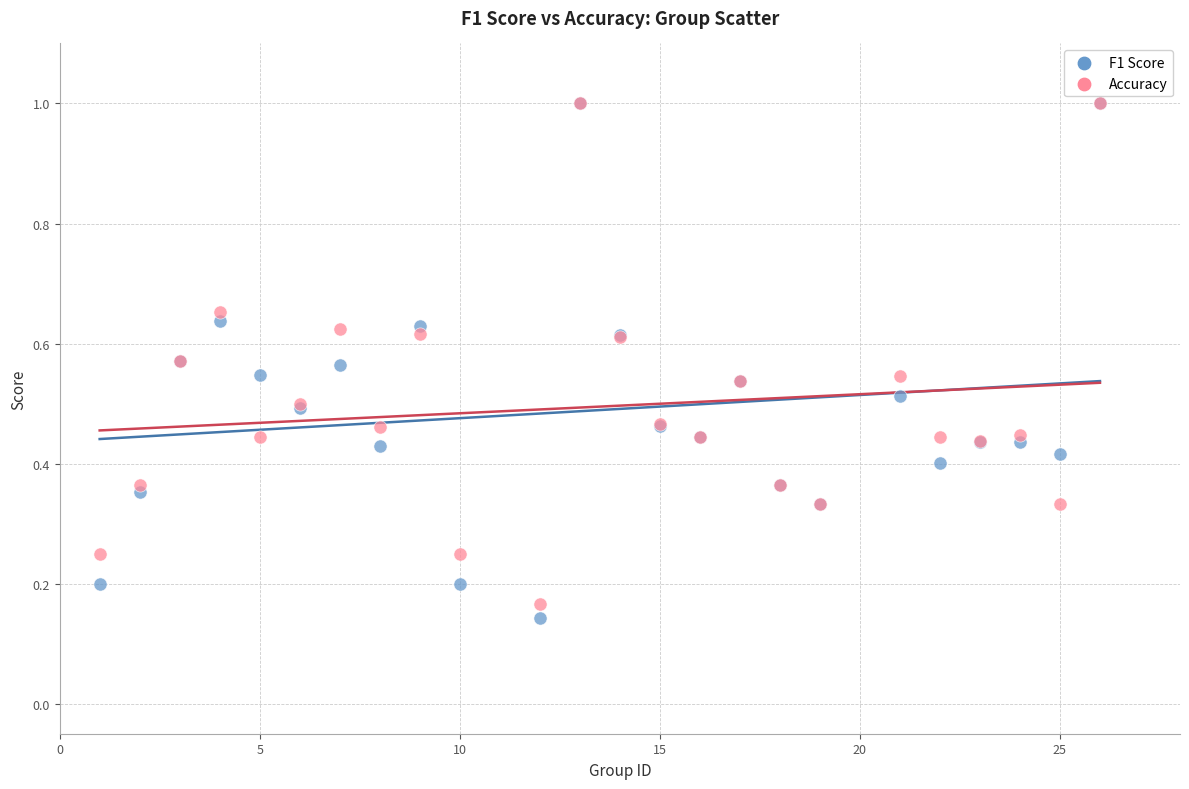

What are all the series names shown in the legend?

F1 Score, Accuracy